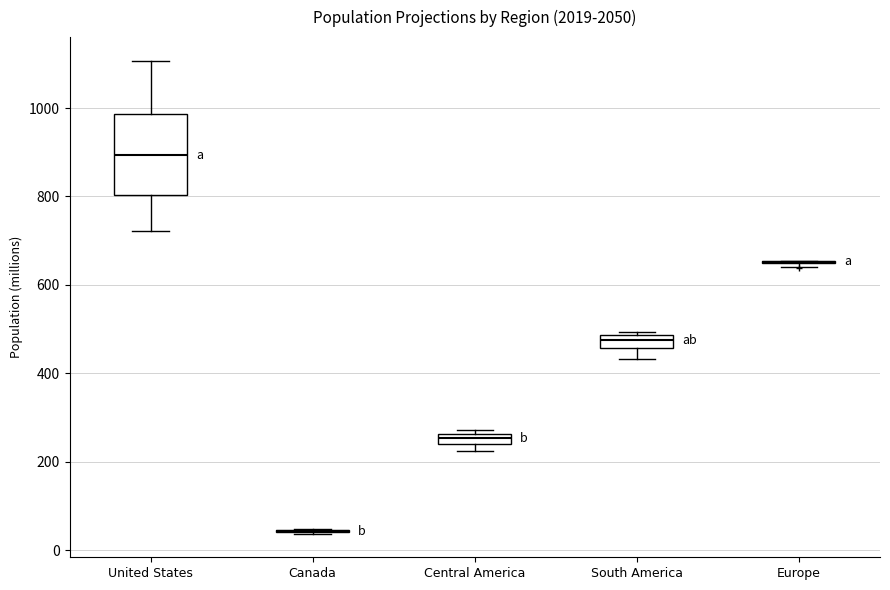

Comparing the boxes themselves (not the whiskers), which one is the tallest?

United States